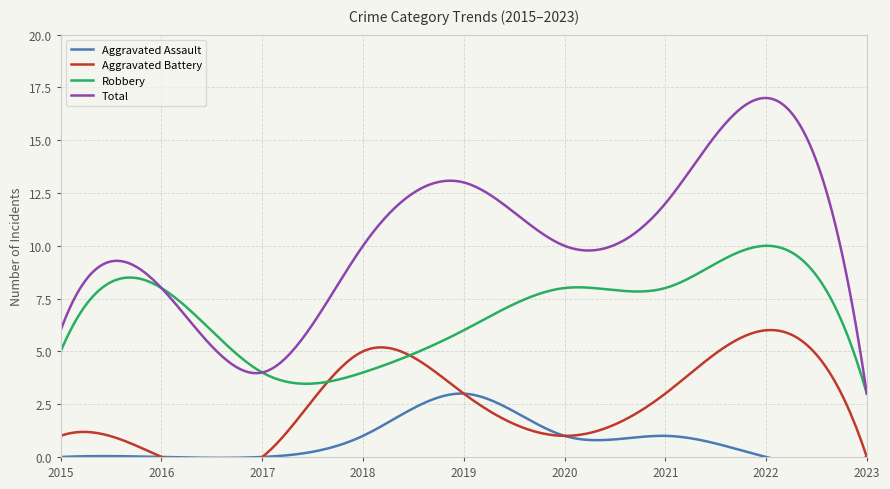

At which category is the sum across all series the highest?

2022